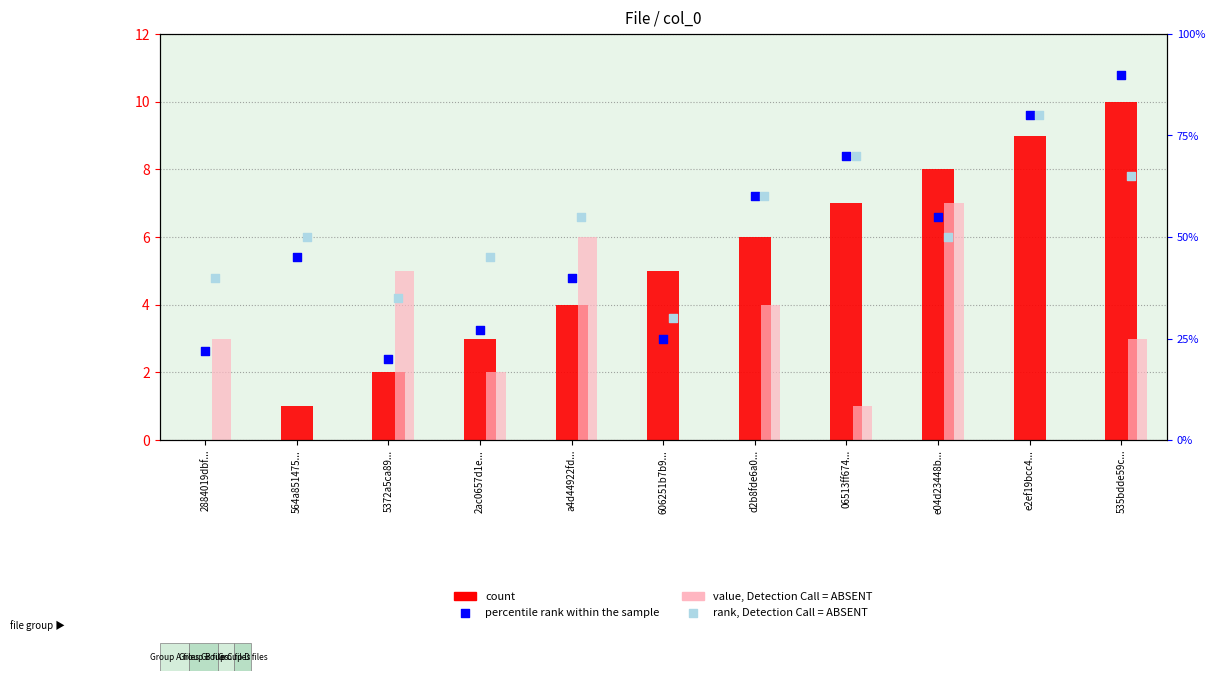

What are all the series names shown in the legend?

count, value, Detection Call = ABSENT, percentile rank within the sample, rank, Detection Call = ABSENT